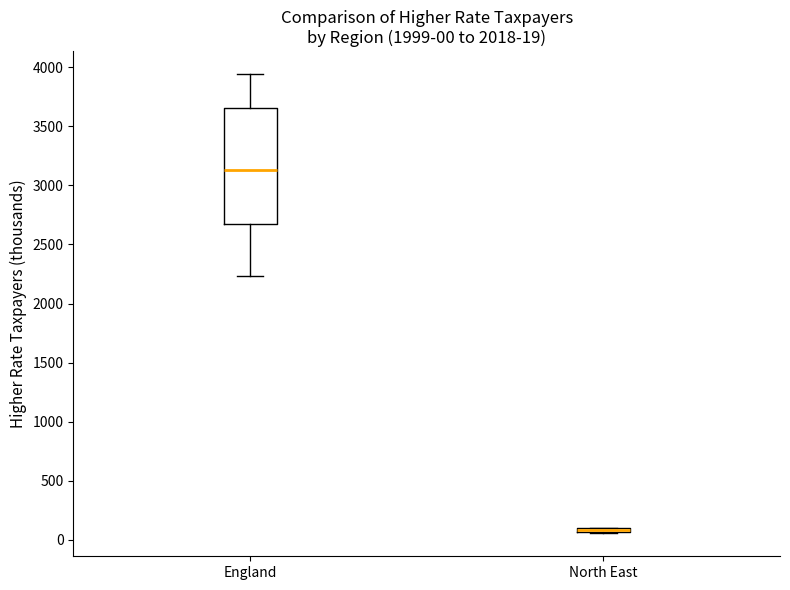

Which box is the tallest, from its lower edge to its upper edge?

England